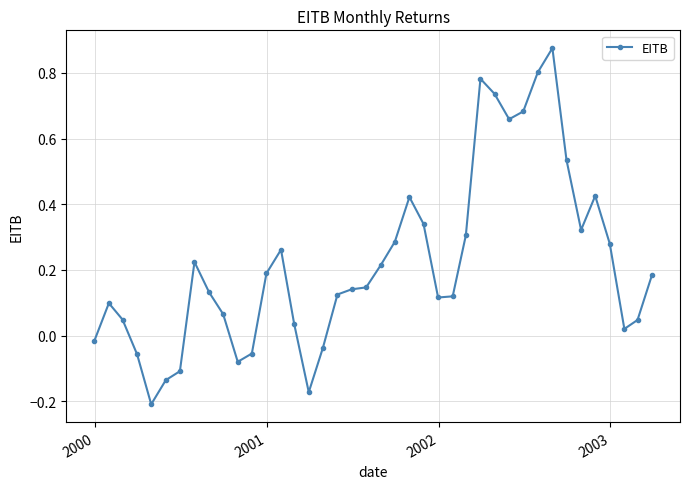

True or false: there are more than 1 points higher than both neighbors.

True